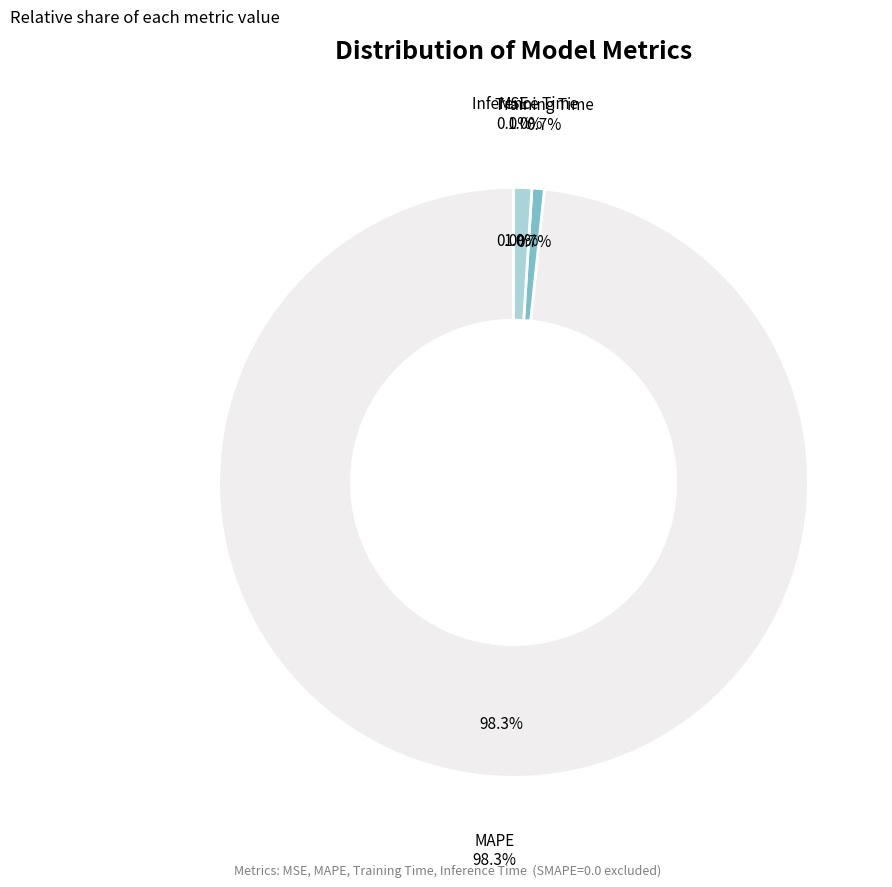

Rank the categories by value from lowest to highest.

MSE, Training Time, Inference Time, MAPE